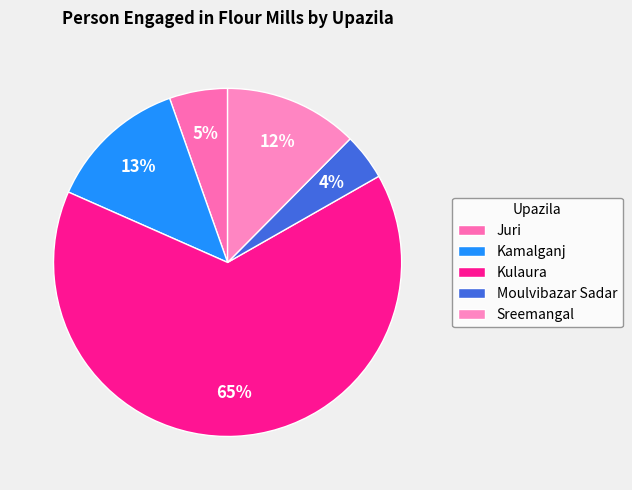

To the nearest percent, what is the combined percentage of Kulaura and Juri?

70%